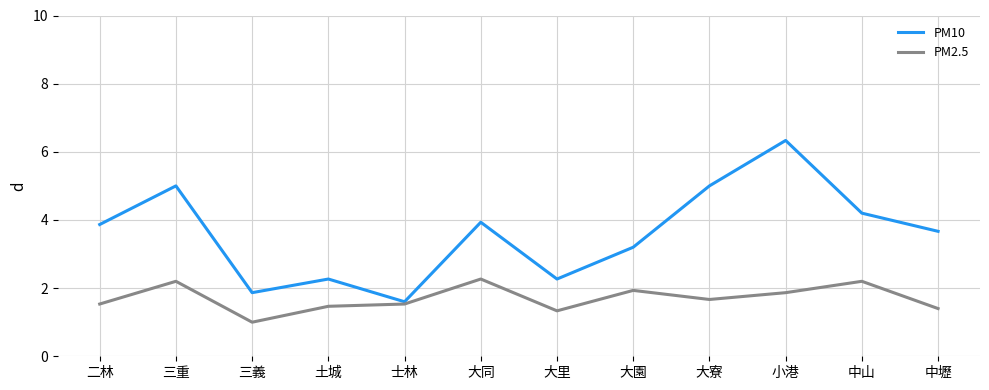

Which series has the largest total across all categories?

PM10